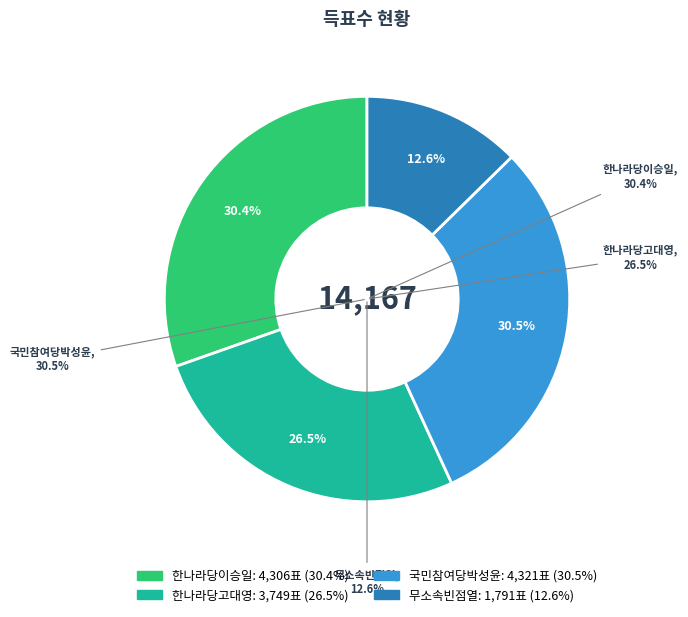

What portion of the pie excludes 국민참여당박성윤?

69.5%